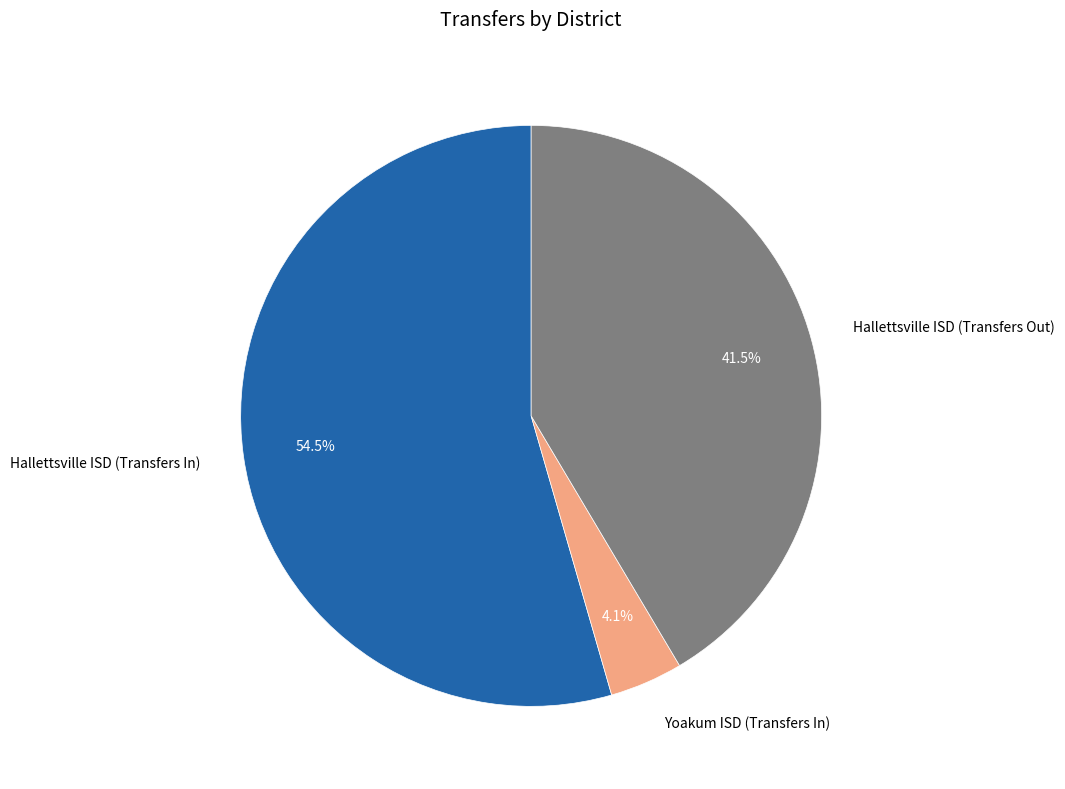

What percentage is NOT represented by Hallettsville ISD (Transfers Out)?

58.5%